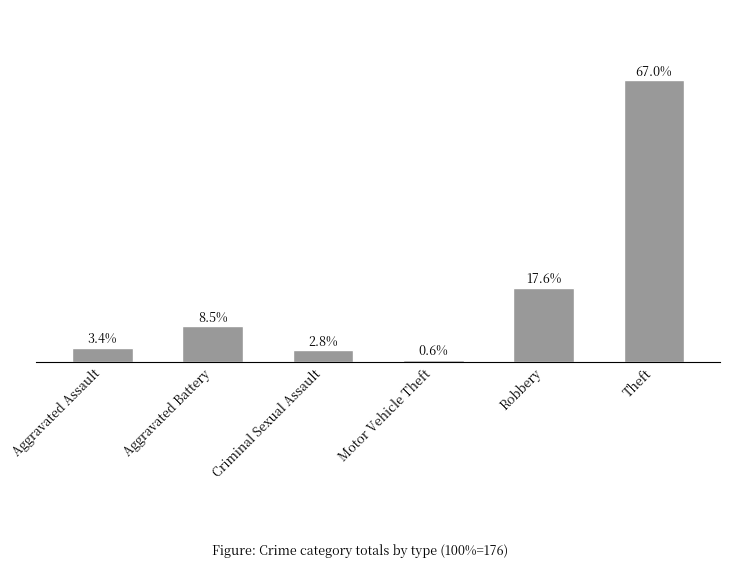

Which has a higher value, Theft or Motor Vehicle Theft?

Theft